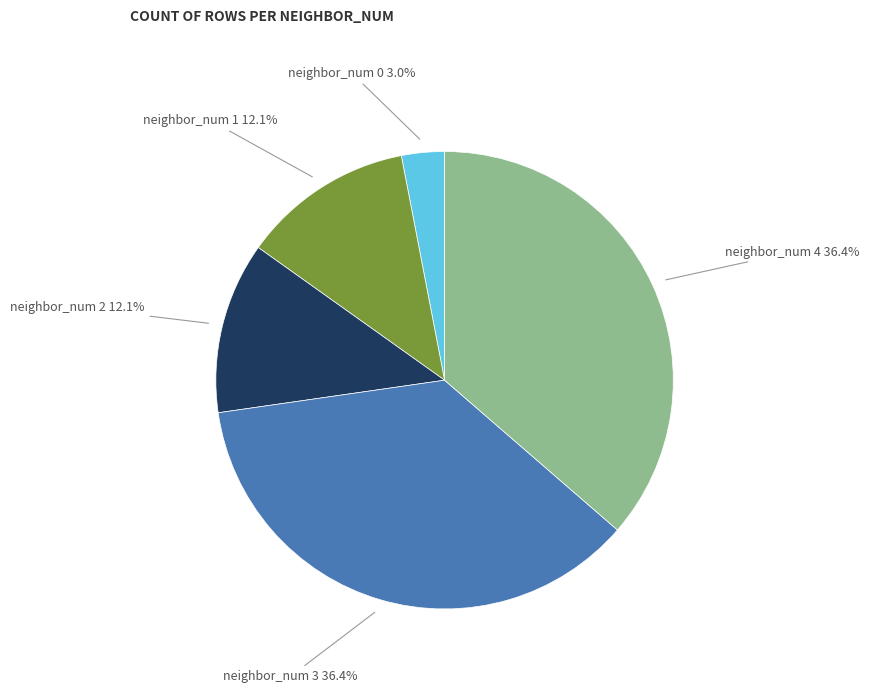

Which has a higher value, neighbor_num 0 or neighbor_num 3?

neighbor_num 3